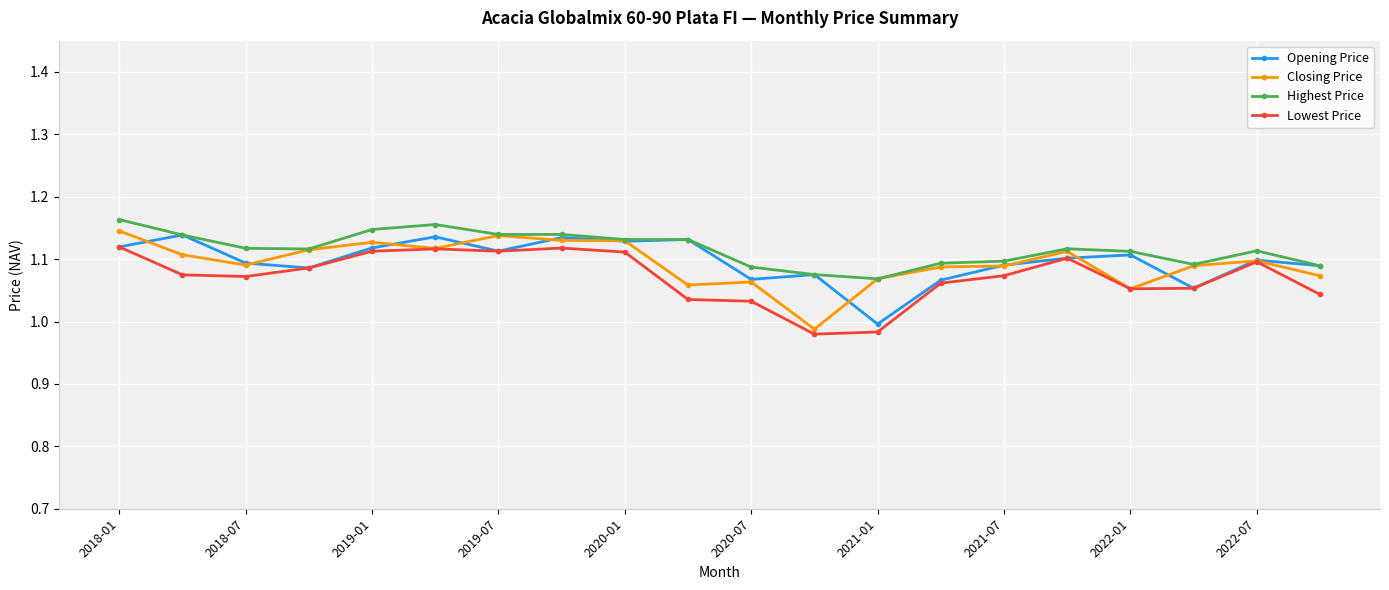

True or false: Lowest Price has more than 0 interior local peaks.

True